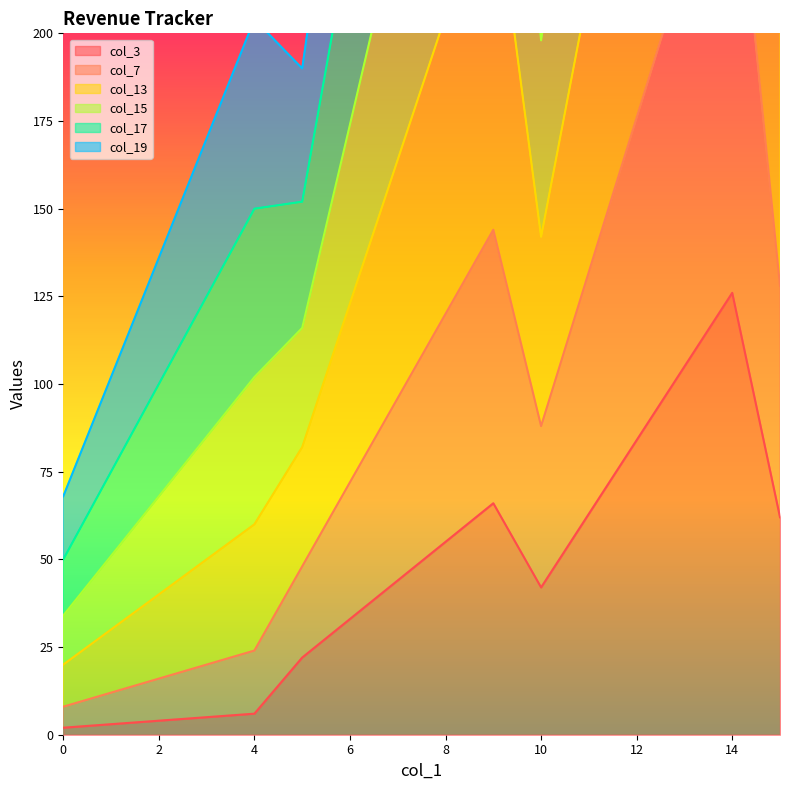

At which label is col_15 closest to 409?

11